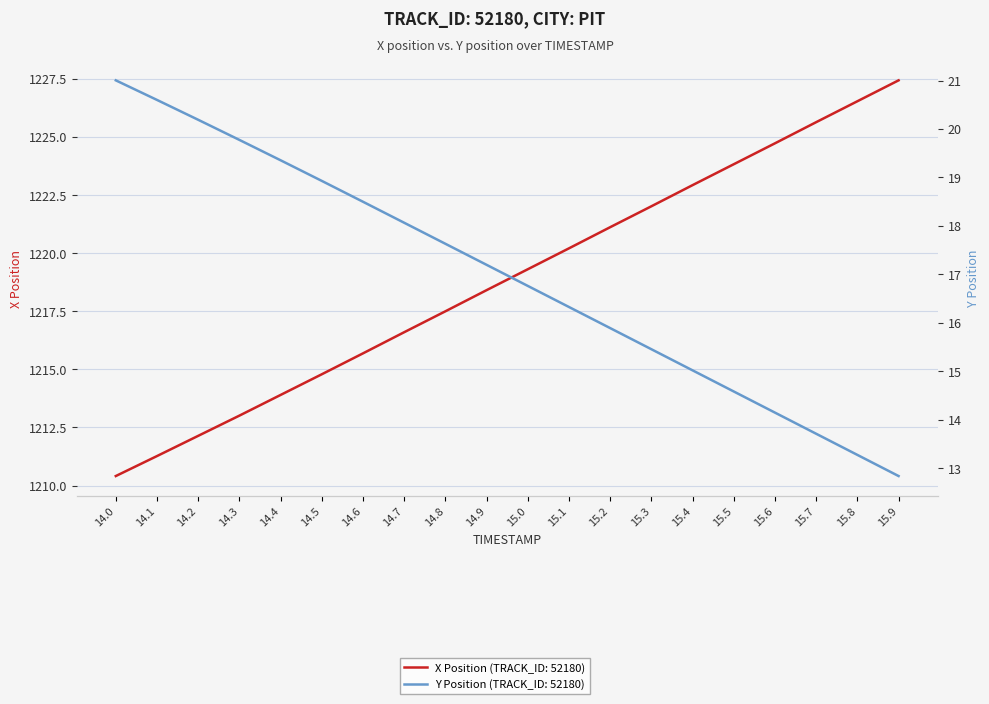

Reading left to right, transcribe all the data shown in this chart.

X: 14.0=1210.4	14.1=1211.3	14.2=1212.1	14.3=1213.0	14.4=1213.9	14.5=1214.8	14.6=1215.7	14.7=1216.6	14.8=1217.5	14.9=1218.4	15.0=1219.3	15.1=1220.2	15.2=1221.1	15.3=1222.0	15.4=1222.9	15.5=1223.8	15.6=1224.7	15.7=1225.6	15.8=1226.5	15.9=1227.4
Y: 14.0=21.0	14.1=20.6	14.2=20.2	14.3=19.8	14.4=19.4	14.5=18.9	14.6=18.5	14.7=18.1	14.8=17.6	14.9=17.2	15.0=16.8	15.1=16.3	15.2=15.9	15.3=15.5	15.4=15.0	15.5=14.6	15.6=14.1	15.7=13.7	15.8=13.3	15.9=12.8